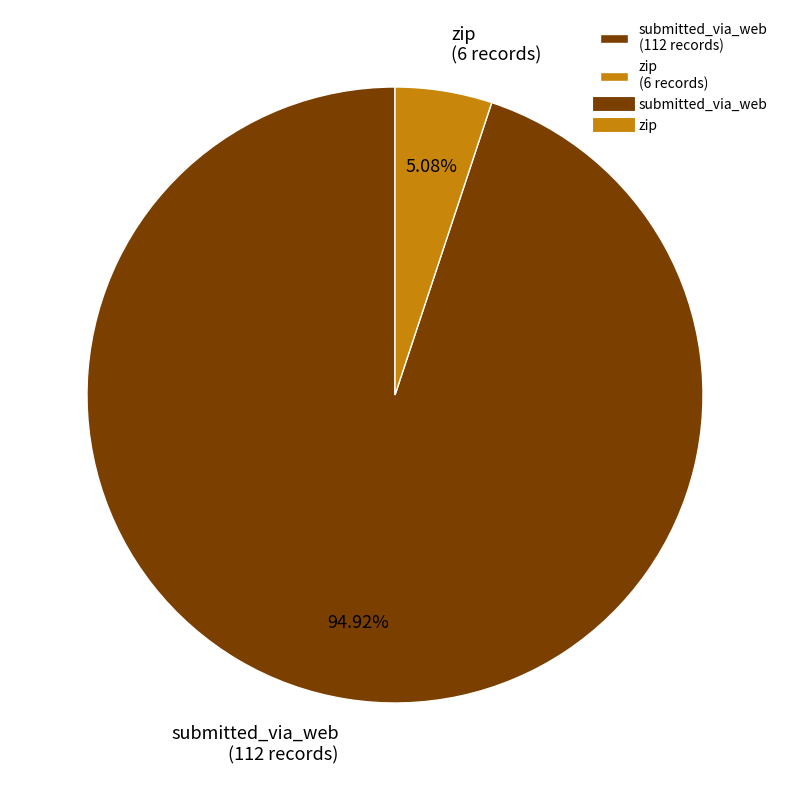

Which has a higher value, submitted_via_web (112 records) or zip (6 records)?

submitted_via_web (112 records)